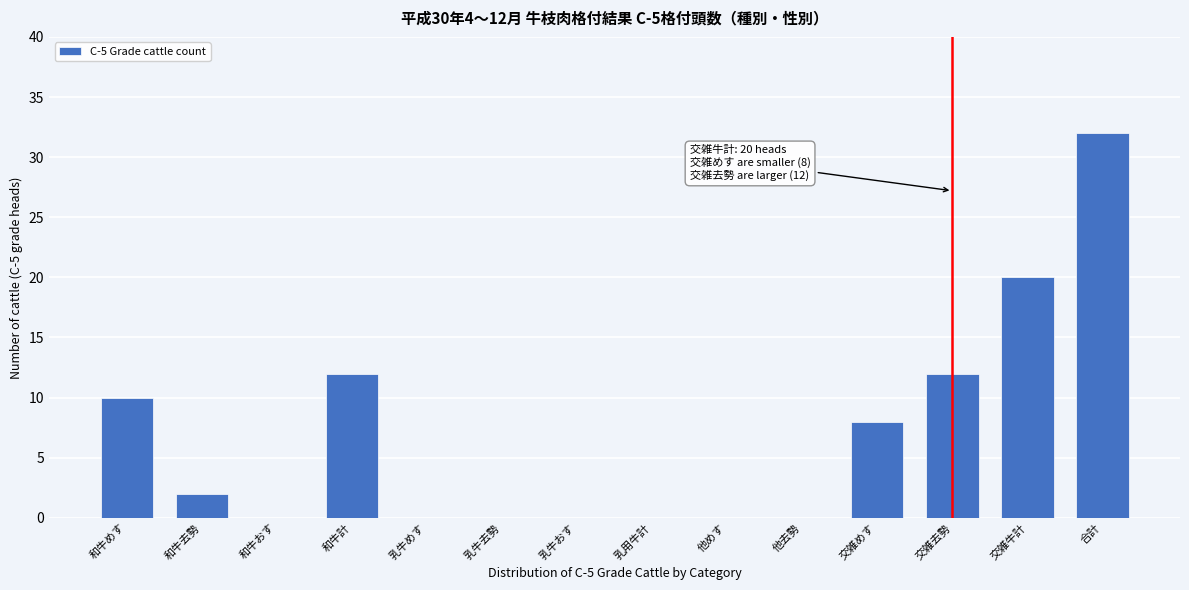

Reading left to right, what are all the values shown in this chart?

和牛めす=10	和牛去勢=2	和牛おす=0	和牛計=12	乳牛めす=0	乳牛去勢=0	乳牛おす=0	乳用牛計=0	他めす=0	他去勢=0	交雑めす=8	交雑去勢=12	交雑牛計=20	合計=32